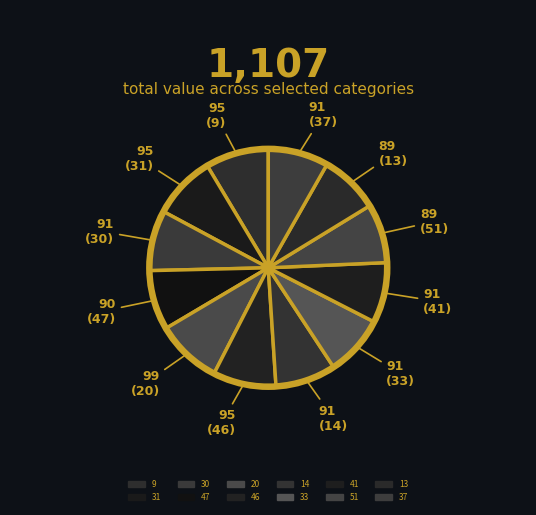

Is there any slice that represents more than half of the pie?

No